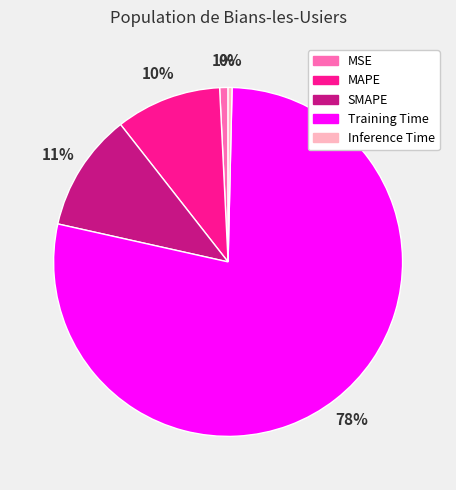

Do MSE and SMAPE together represent more than half of the pie?

No